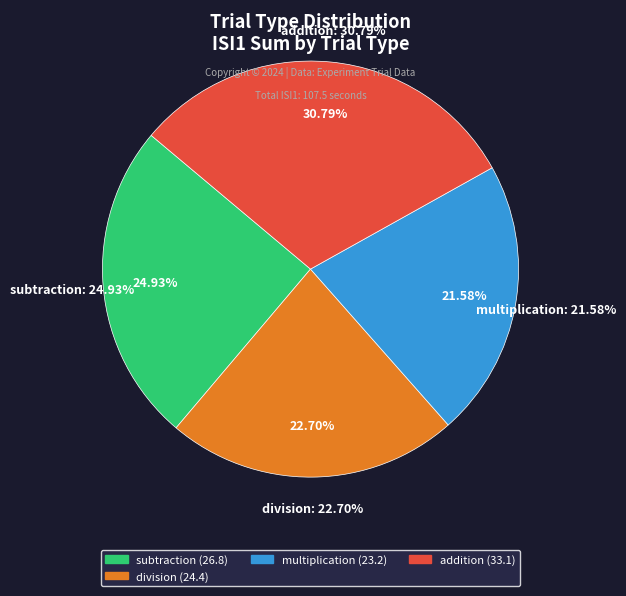

Between 16 and 22, which is larger?

22